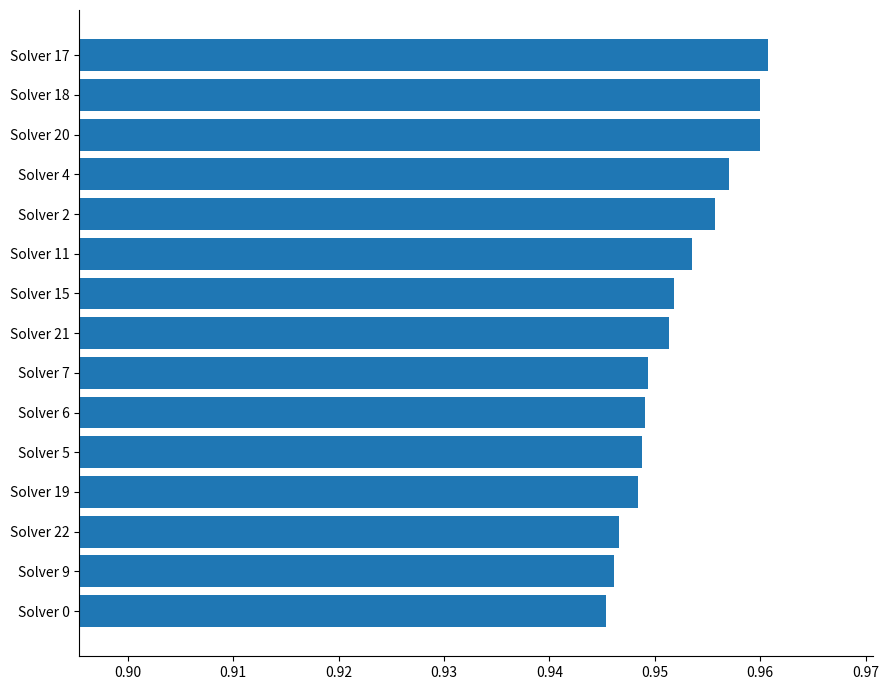

Is it true that the value at Solver 9 is 1.4?

False